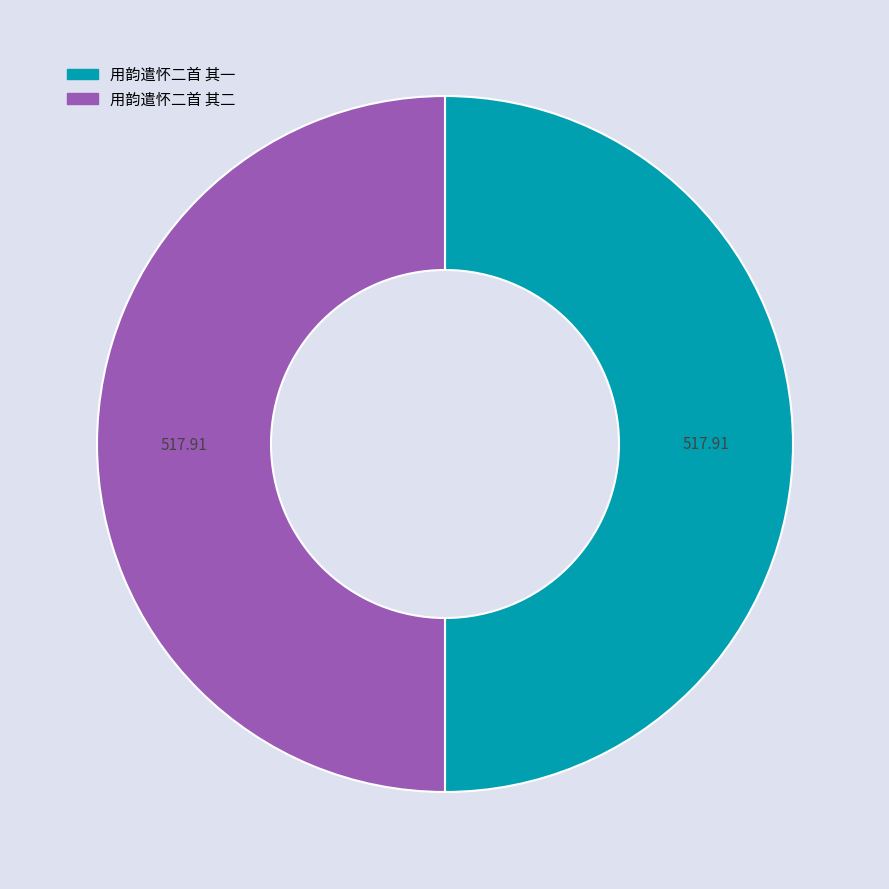

Approximately how many times larger is the value at 用韵遣怀二首 其一 compared to 用韵遣怀二首 其二?

1.0